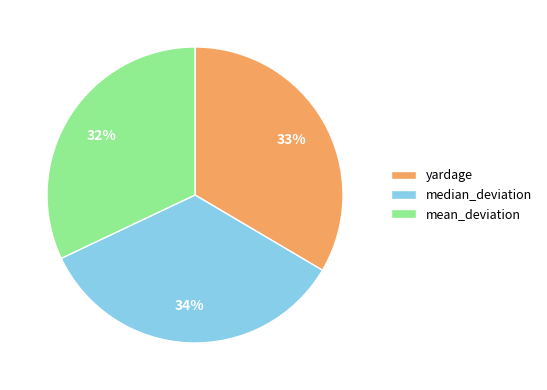

Between mean_deviation and median_deviation, which is larger?

median_deviation